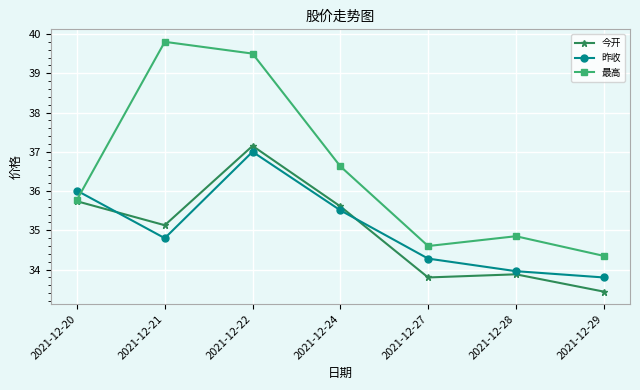

How many series are shown in this chart?

3